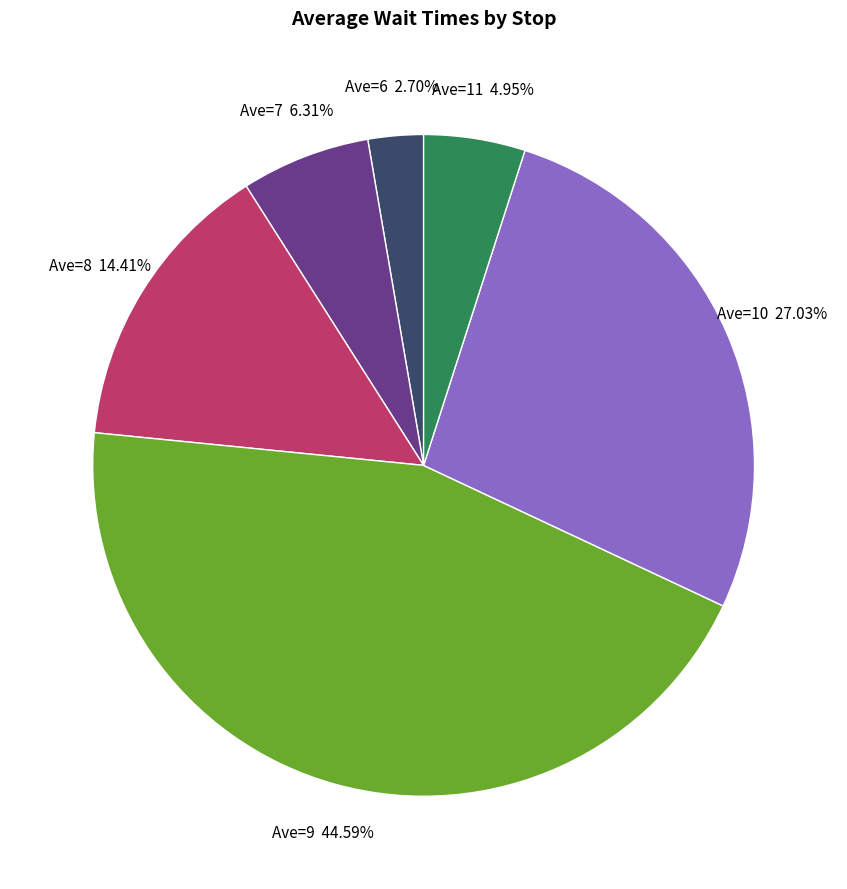

Is there a majority slice in this chart?

No